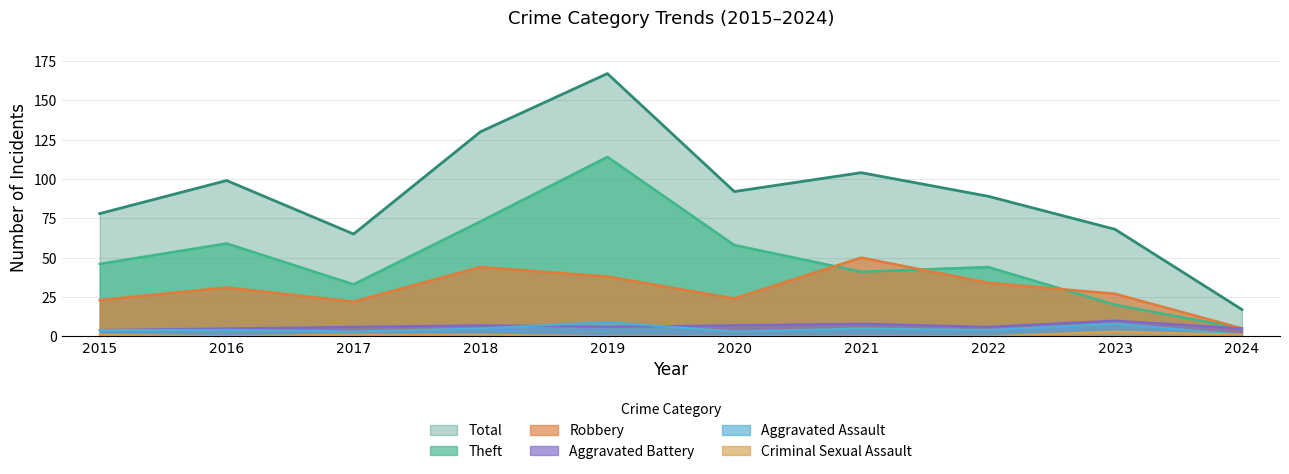

Reading right to left, what are all the values shown in this chart?

Theft: 2024=5	2023=20	2022=44	2021=41	2020=58	2019=114	2018=73	2017=33	2016=59	2015=46
Robbery: 2024=5	2023=27	2022=34	2021=50	2020=24	2019=38	2018=44	2017=22	2016=31	2015=23
Total: 2024=17	2023=68	2022=89	2021=104	2020=92	2019=167	2018=130	2017=65	2016=99	2015=78
Aggravated Battery: 2024=5	2023=10	2022=6	2021=8	2020=7	2019=6	2018=7	2017=6	2016=5	2015=4
Aggravated Assault: 2024=1	2023=8	2022=4	2021=5	2020=3	2019=9	2018=5	2017=3	2016=4	2015=4
Criminal Sexual Assault: 2024=1	2023=3	2022=0	2021=0	2020=0	2019=0	2018=1	2017=1	2016=0	2015=1